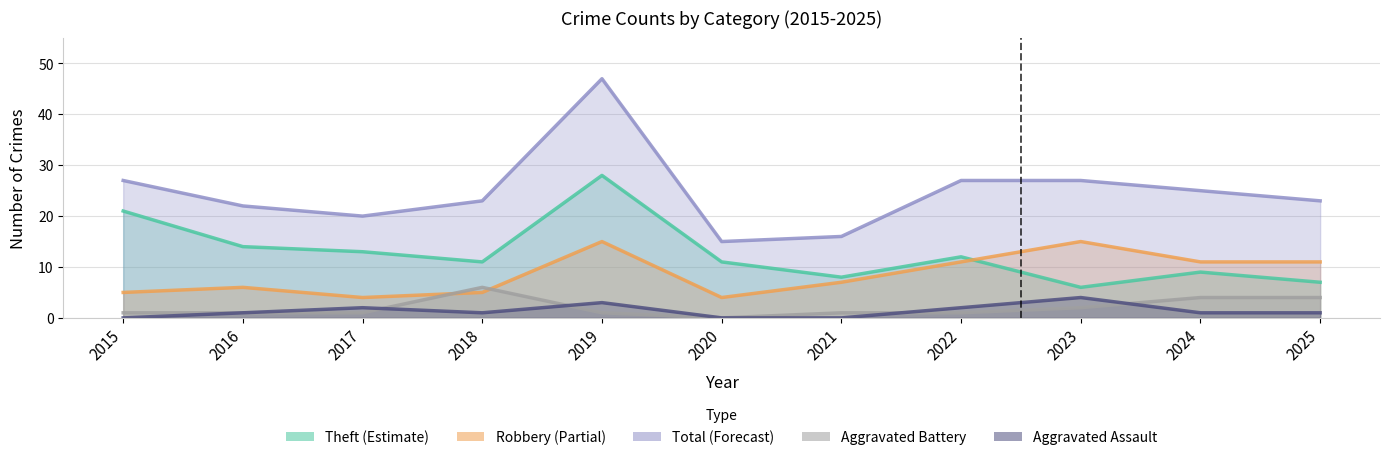

Between 2018 and 2019, which series saw the biggest shift?

Total